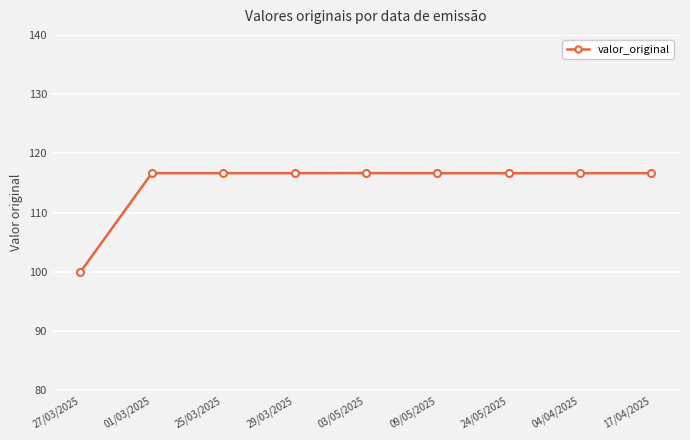

The value at 25/03/2025 is 166.8. True or false?

False